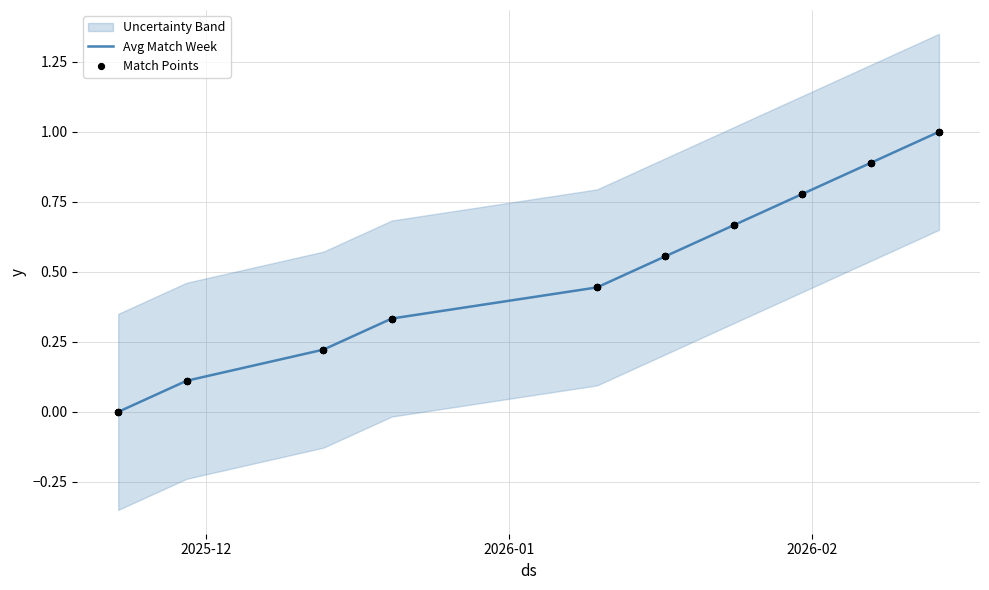

What is the maximum value for Avg Match Week?

1.0